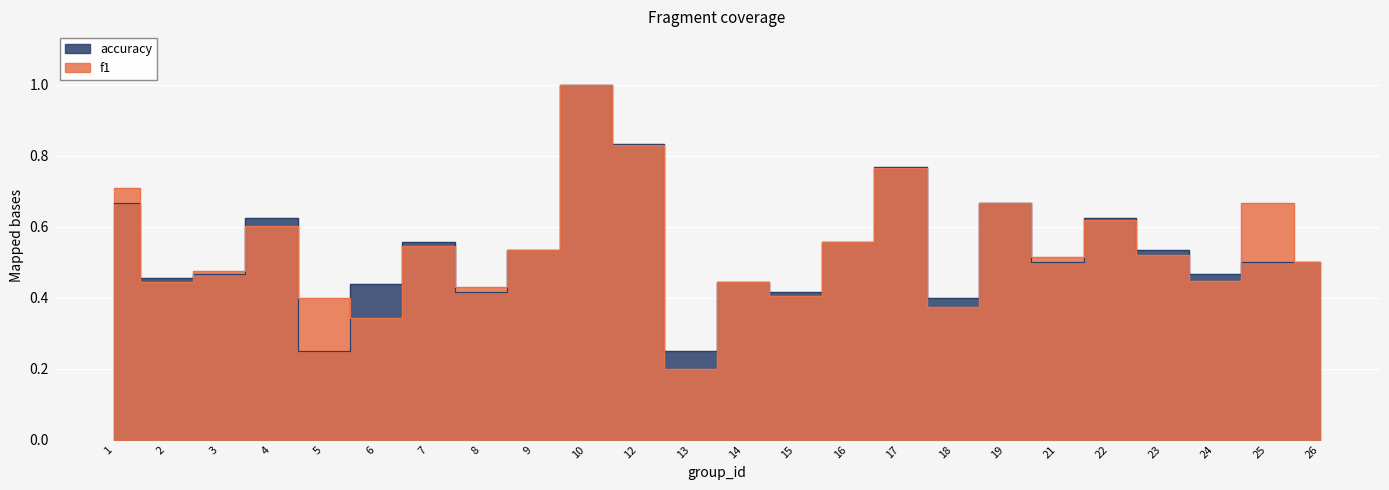

Between 13 and 26, which is larger?

26